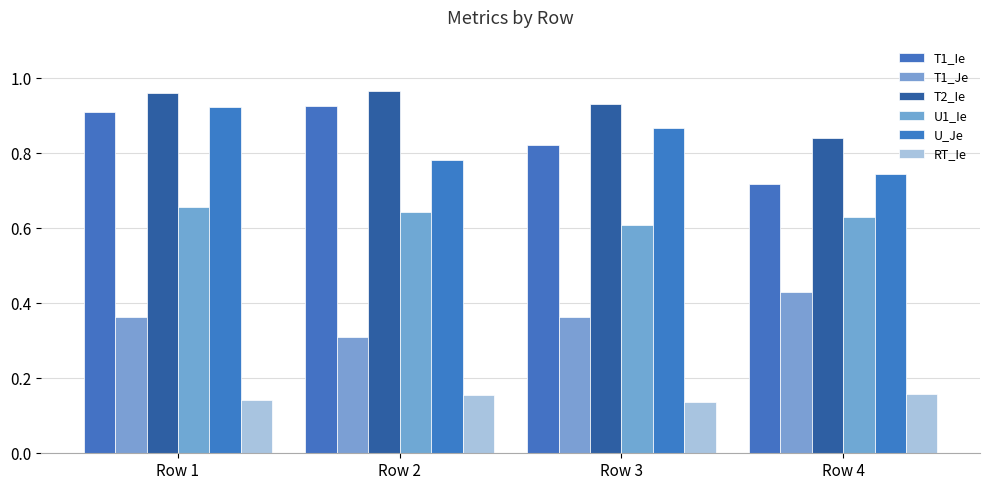

How many bars are there in total?

24